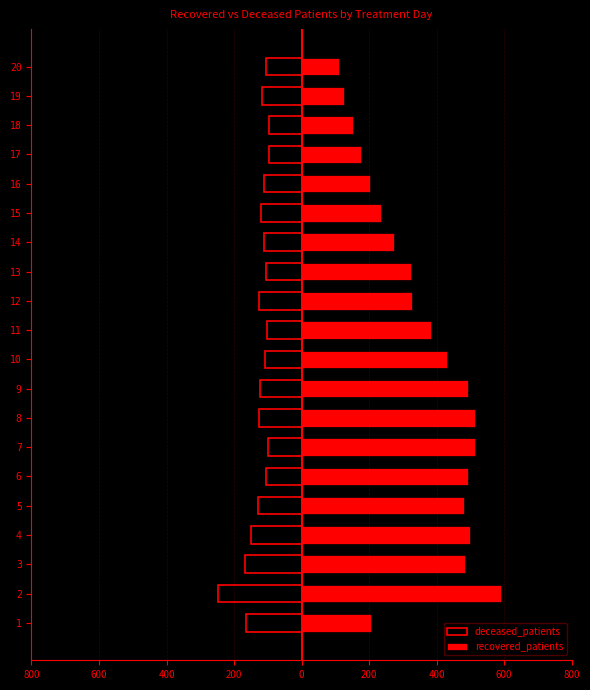

At how many categories does at least one series exceed 413?

9